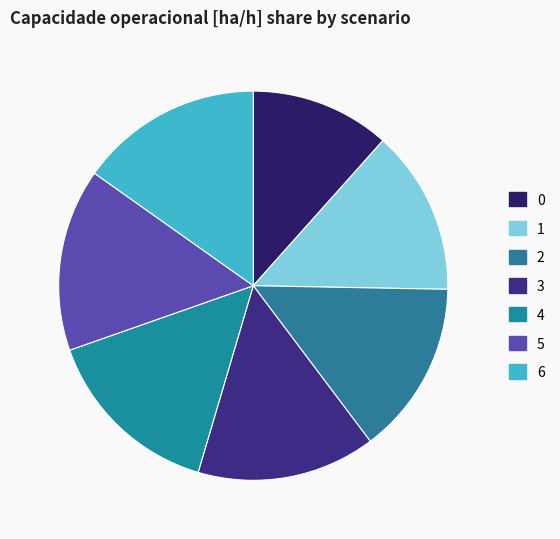

True or false: 4 accounts for 15% of the total.

True